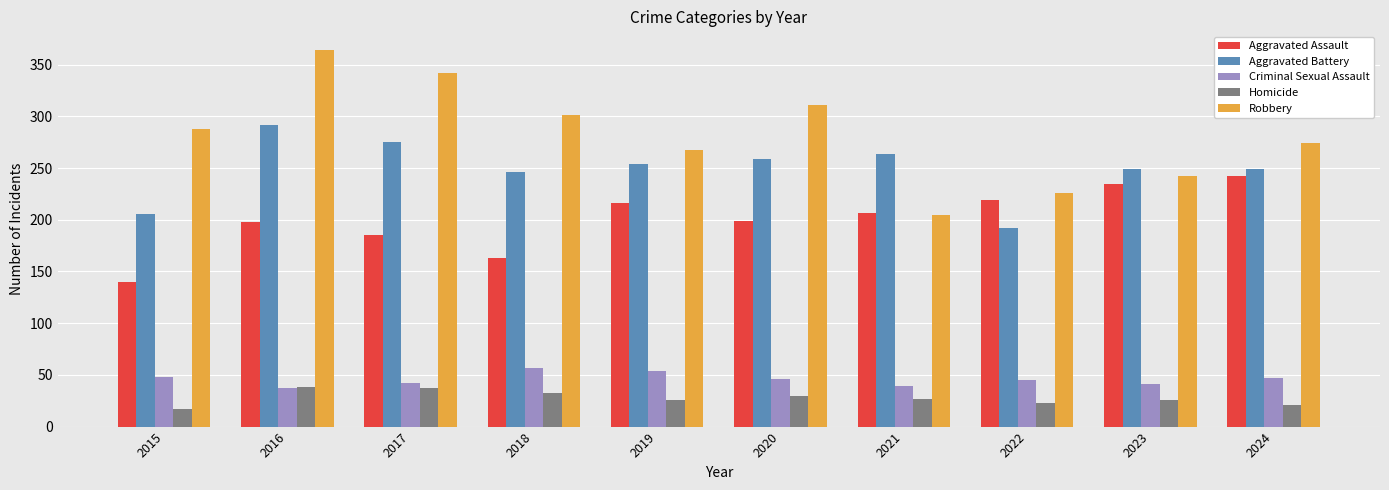

What is the difference between the Criminal Sexual Assault values at 2015 and 2021?

9